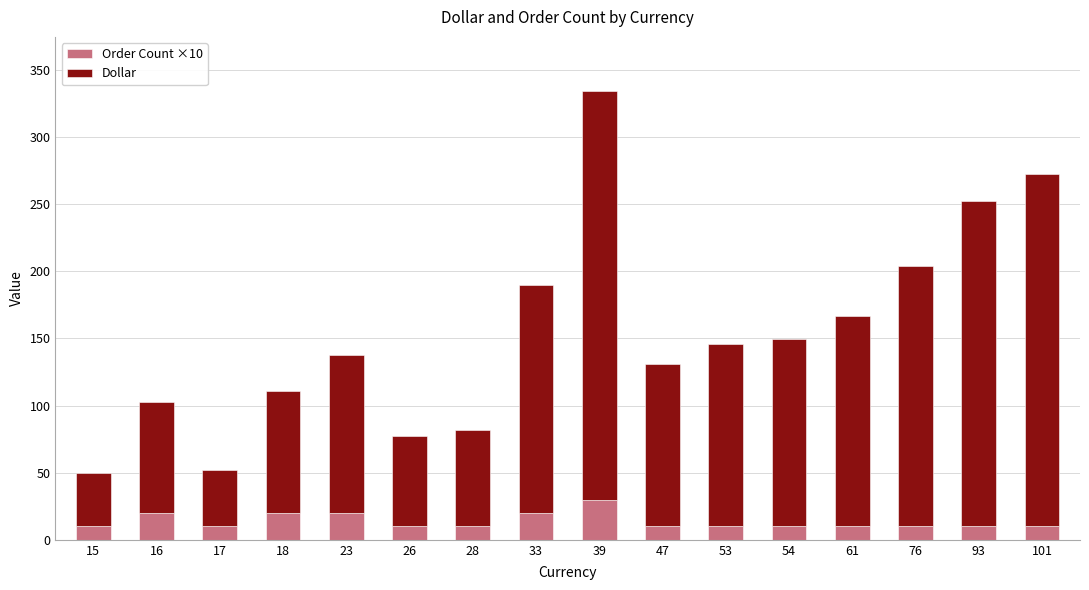

The Order Count ×10 series shows 10.0 at 54. True or false?

True